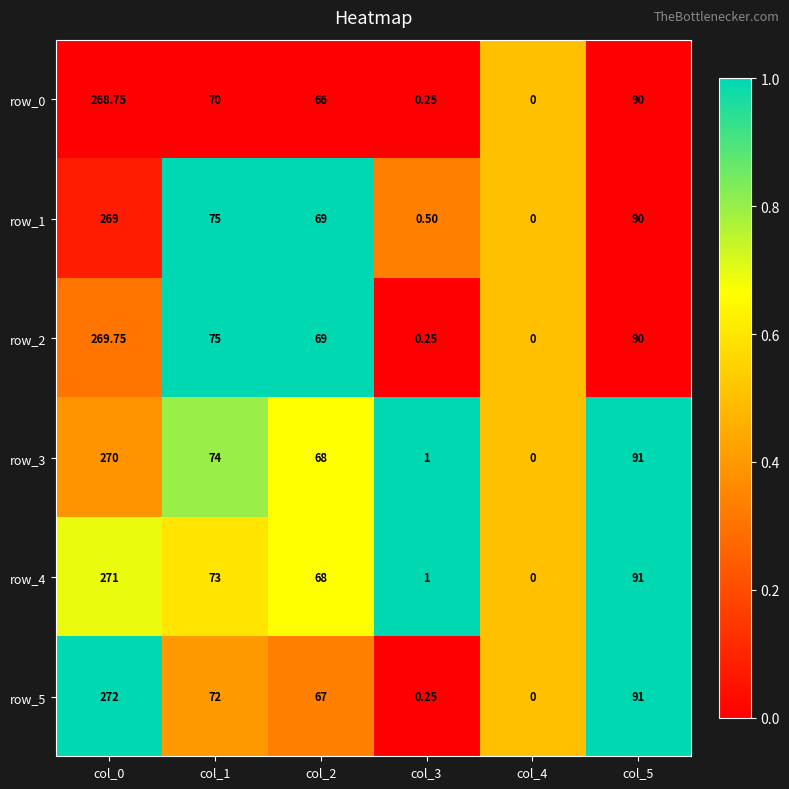

Is the value of row_2 at col_0 greater than the value of row_5 at col_5?

Yes